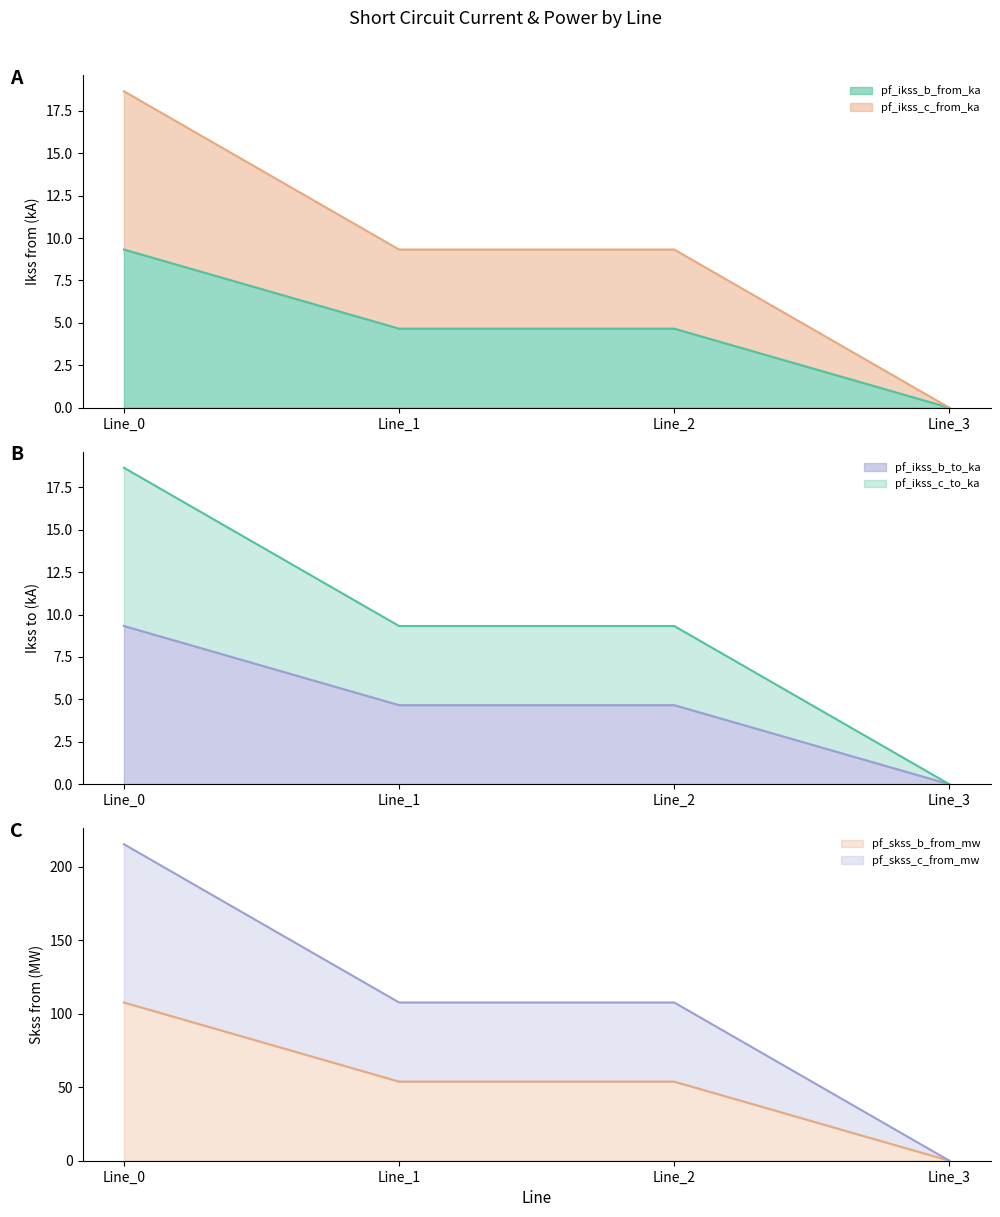

At which category is the sum across all series the highest?

Line_0